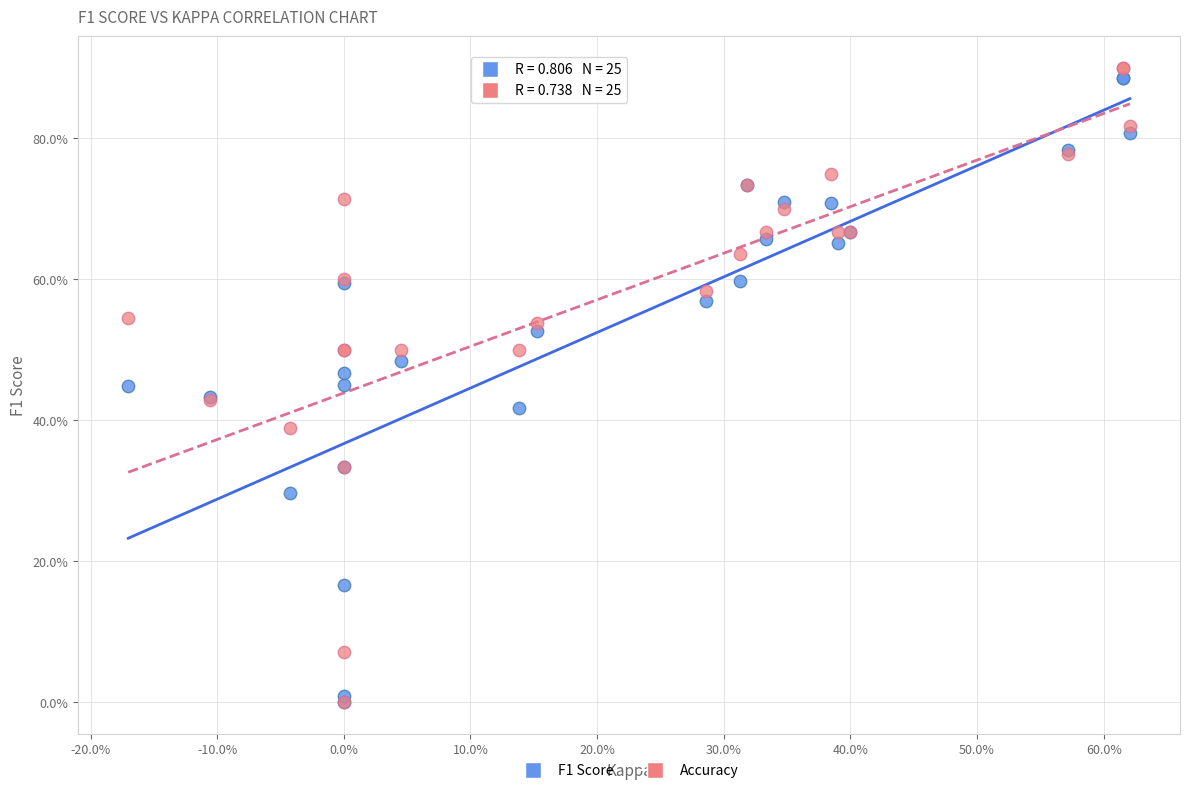

What are all the series names shown in the legend?

F1 Score, Accuracy